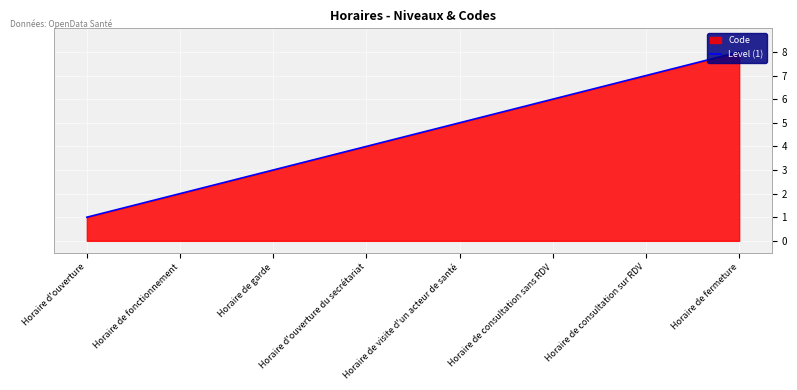

Reading left to right, transcribe all the data shown in this chart.

Horaire d'ouverture=1	Horaire de fonctionnement=2	Horaire de garde=3	Horaire d'ouverture du secrétariat=4	Horaire de visite d'un acteur de santé=5	Horaire de consultation sans RDV=6	Horaire de consultation sur RDV=7	Horaire de fermeture=8